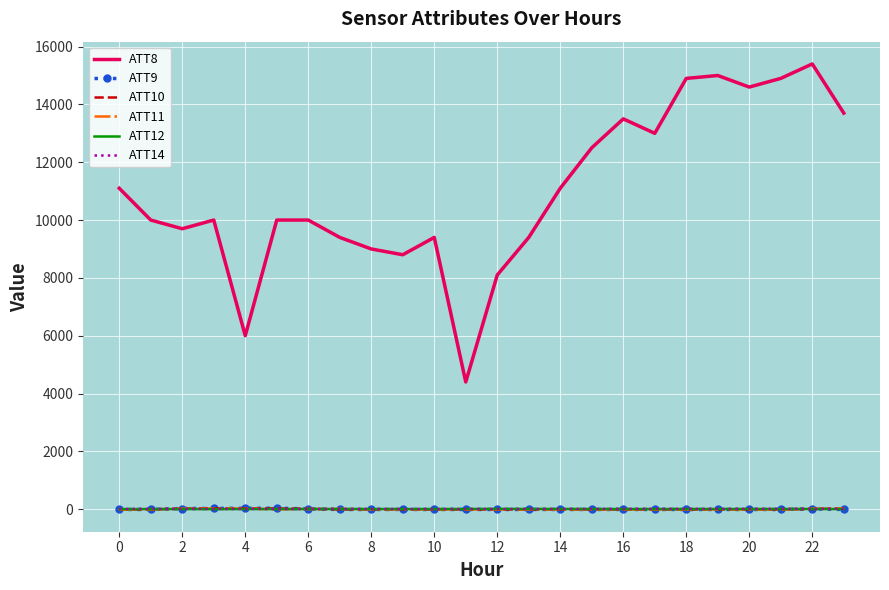

What is the greatest value displayed?

15400.0